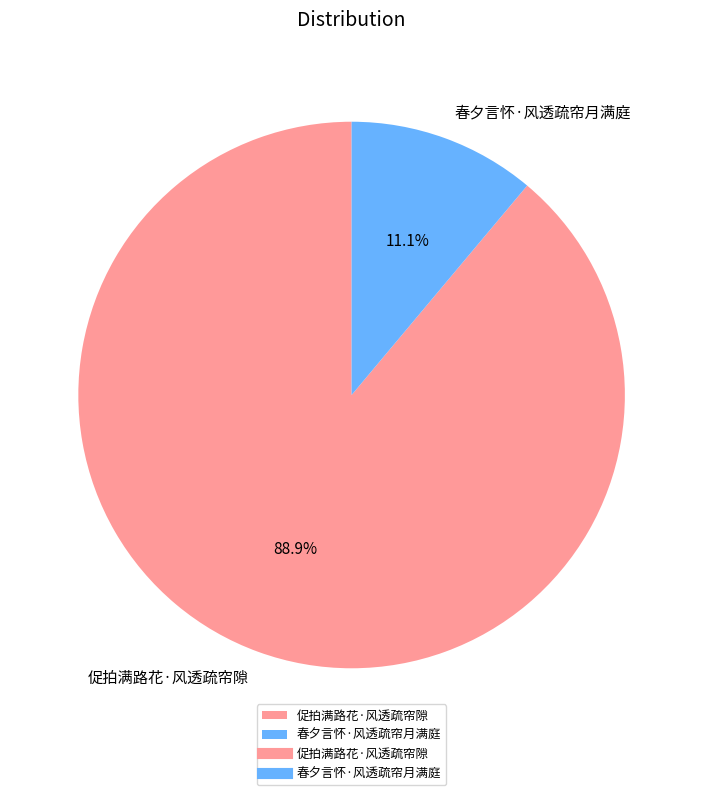

How many segments does this pie chart have?

2